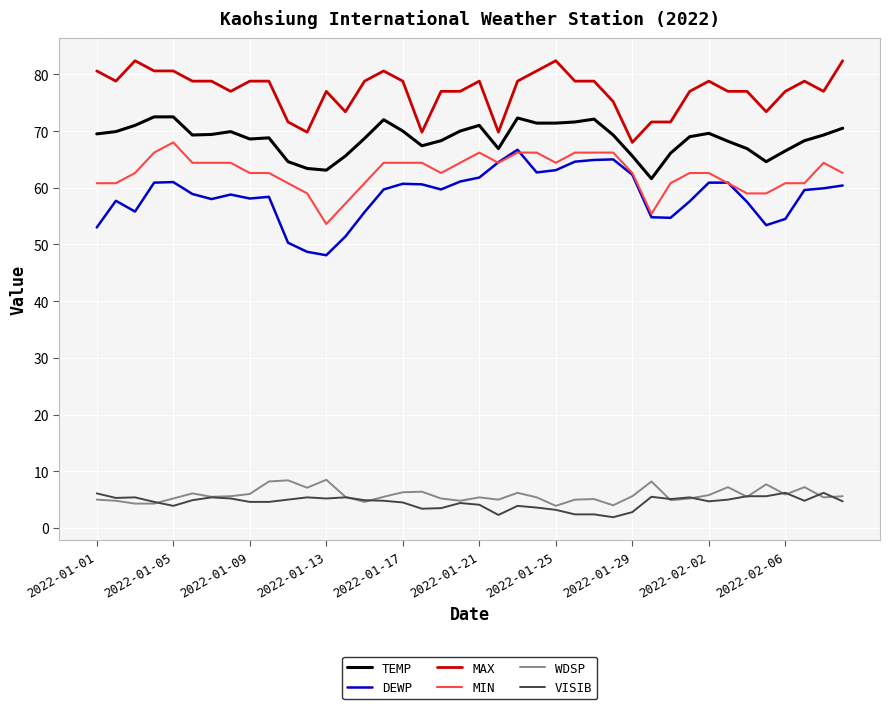

Rank the series by their maximum value, from lowest to highest.

VISIB, WDSP, DEWP, MIN, TEMP, MAX